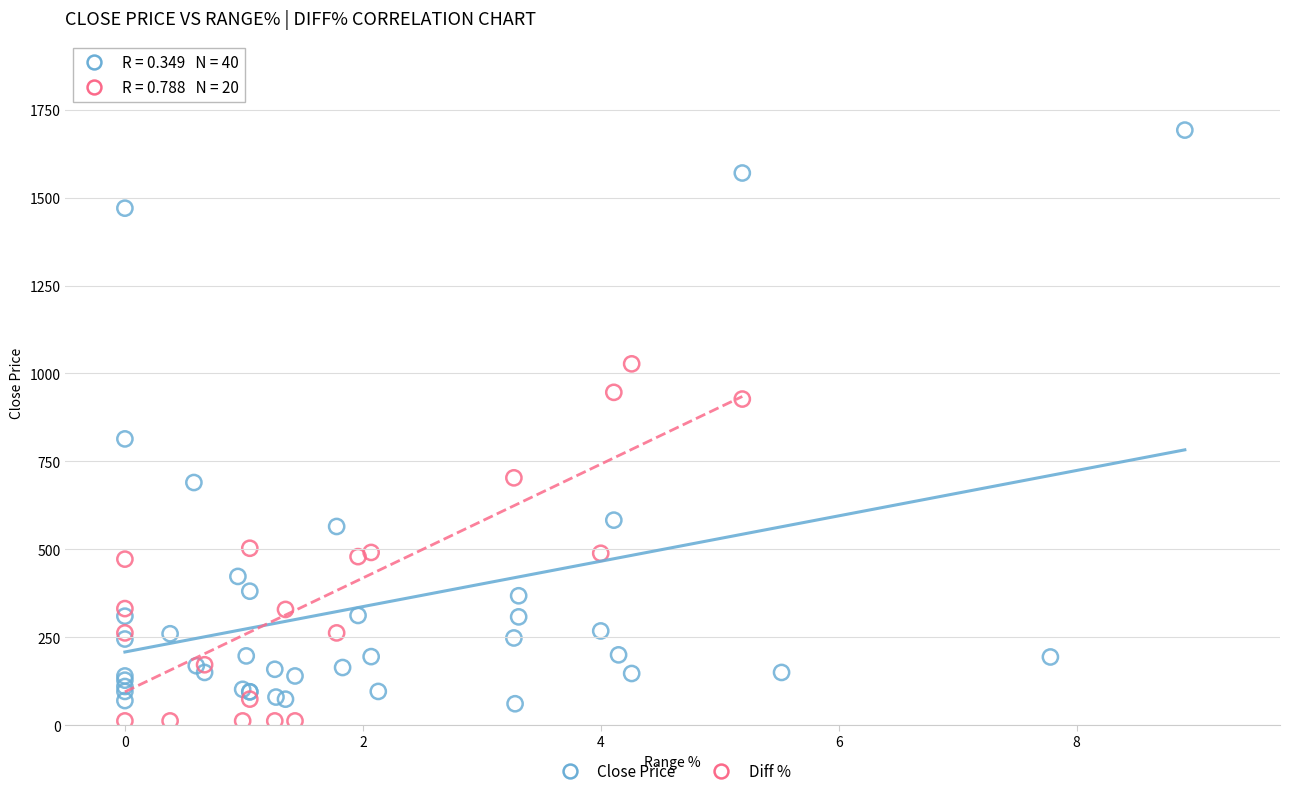

Which series contains the highest Y value?

Close Price